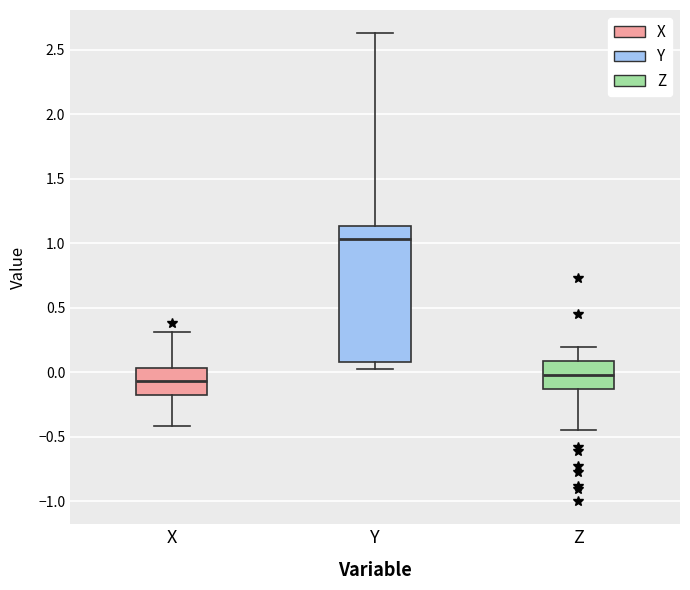

Which box has the highest median line?

Y